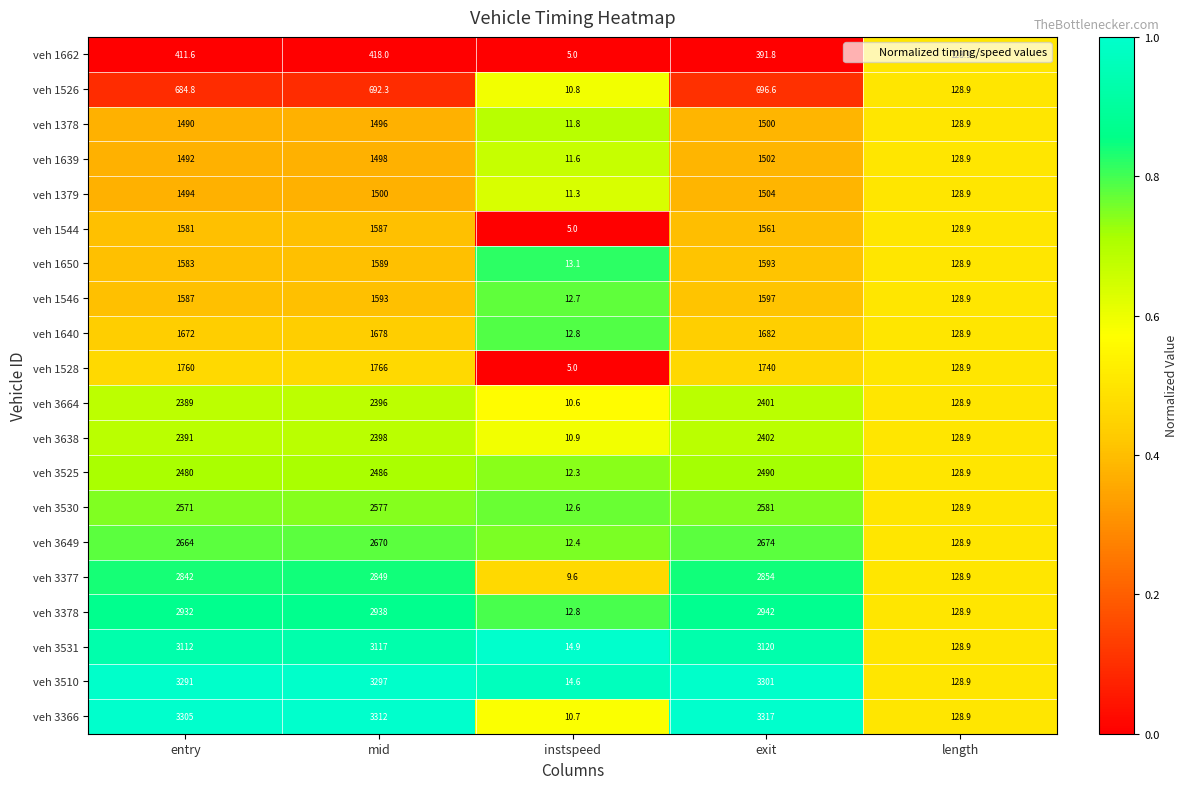

Which series has the largest total across all categories?

veh 3366